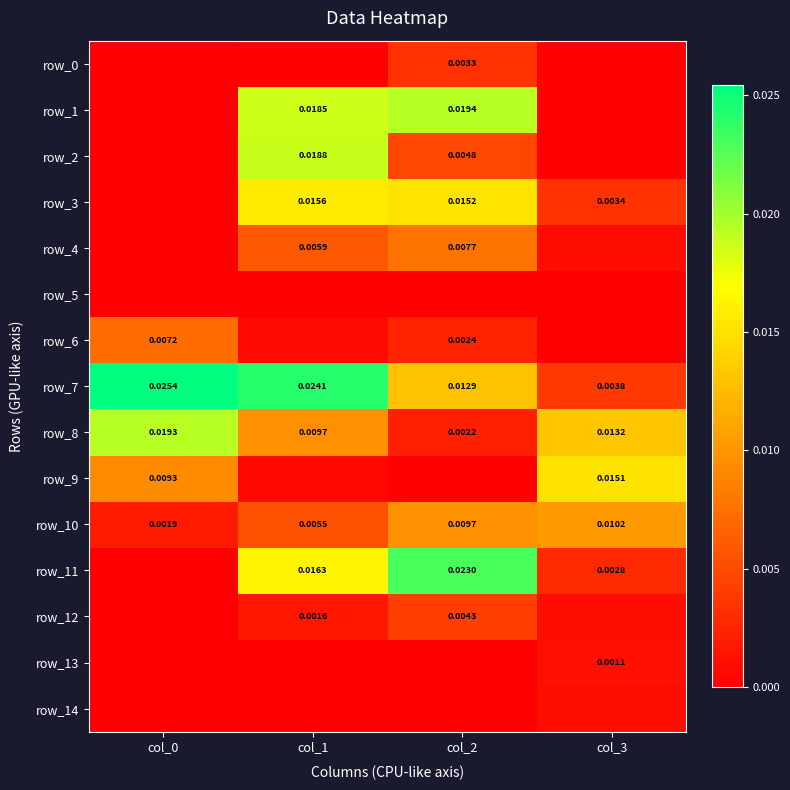

Which series has the largest range (max minus min)?

row_11